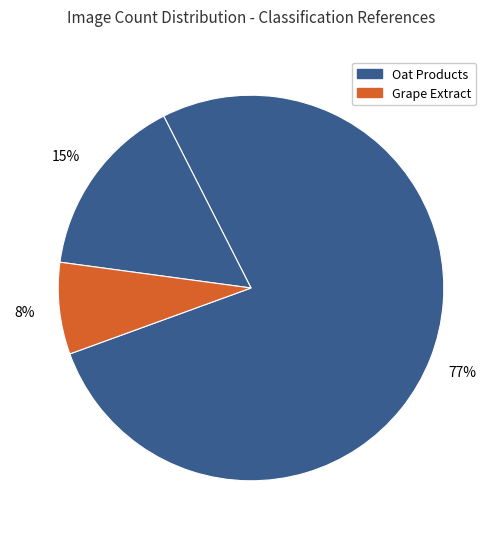

How many slices are in this pie chart?

3